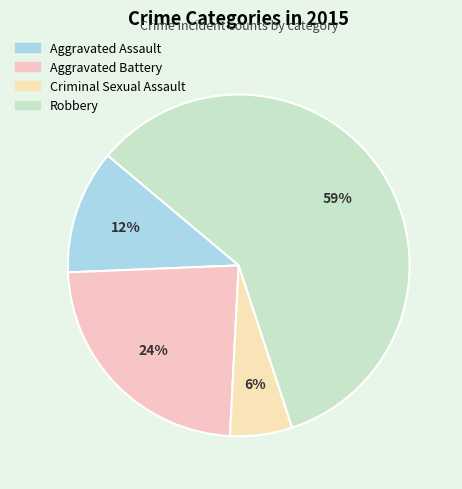

What is the change in value from Aggravated Assault to Aggravated Battery?

+2